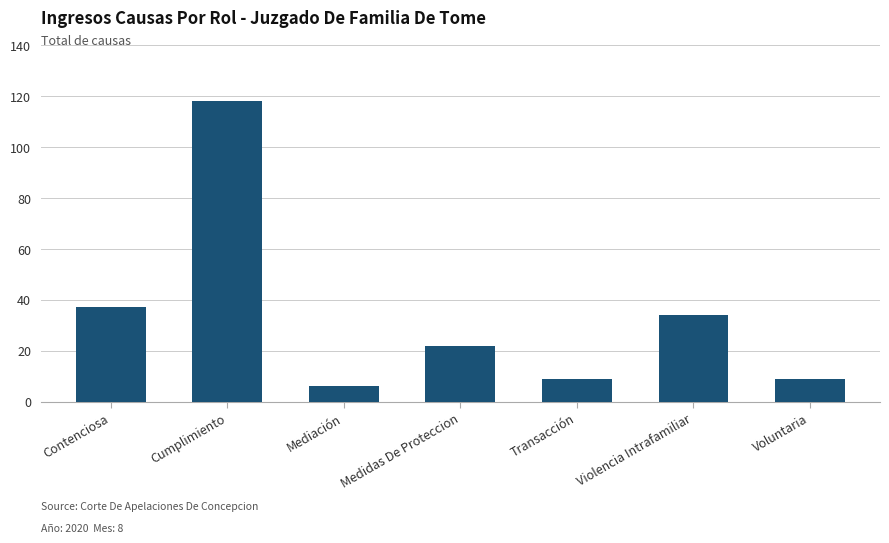

Reading right to left, list all the values displayed in this chart.

9	34	9	22	6	118	37